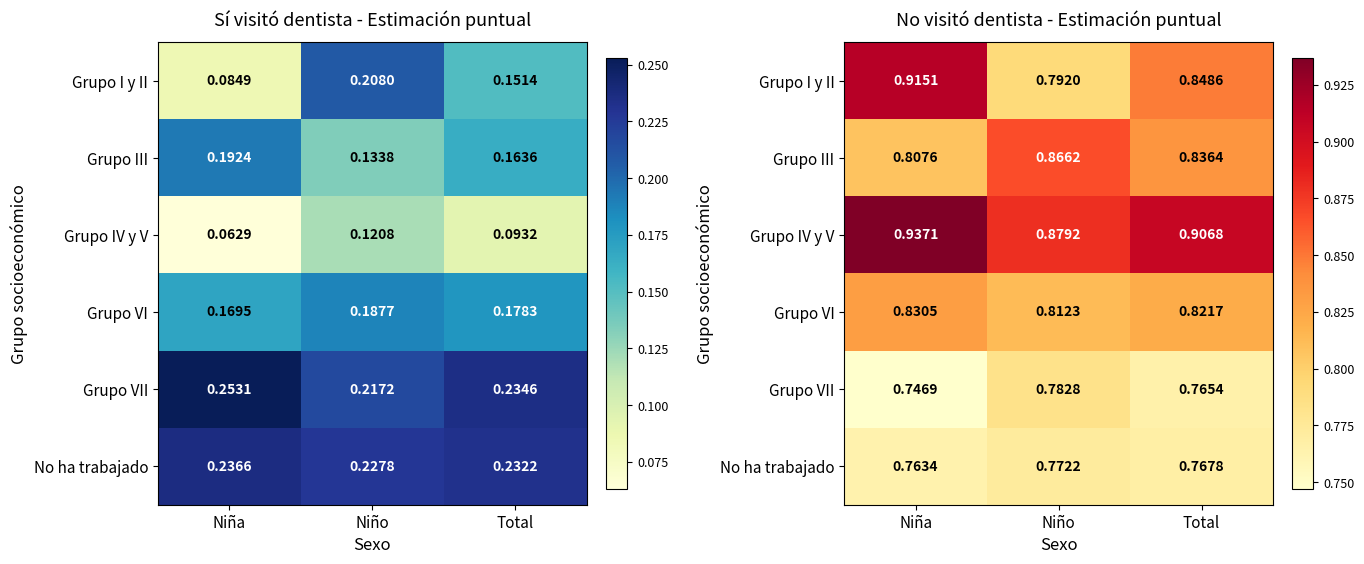

At which label is Grupo III closest to 0?

Niña